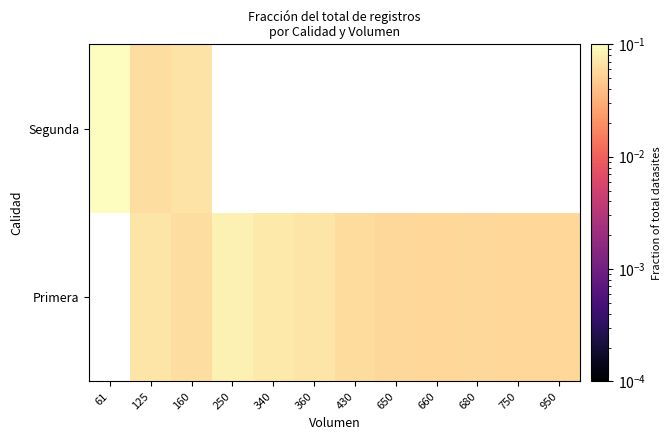

Is the value of Segunda at 160 greater than the value of Primera at 61?

No